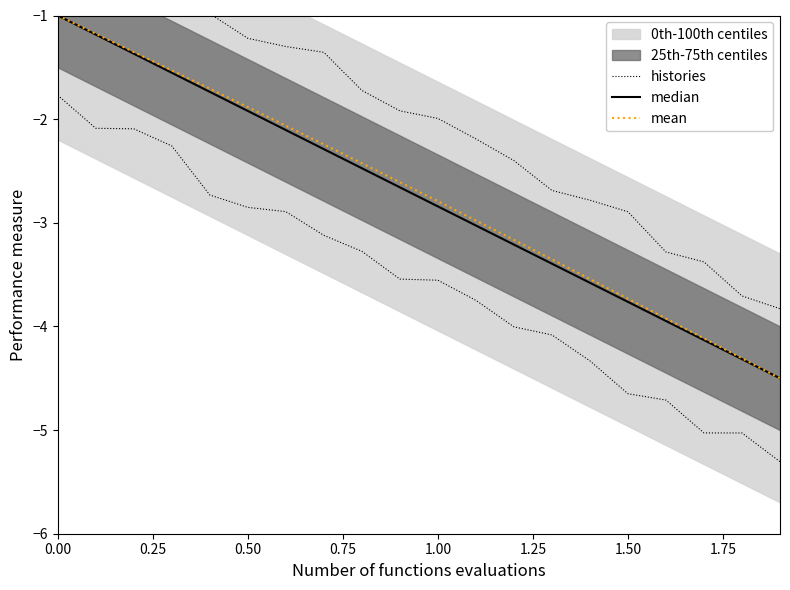

Reading left to right, extract all data points from this chart.

histories: -1.8	-2.1	-2.1	-2.3	-2.7	-2.9	-2.9	-3.1	-3.3	-3.5	-3.6	-3.7	-4.0	-4.1	-4.3	-4.6	-4.7	-5.0	-5.0	-5.3
median: -1.0	-1.2	-1.4	-1.6	-1.7	-1.9	-2.1	-2.3	-2.5	-2.7	-2.8	-3.0	-3.2	-3.4	-3.6	-3.8	-3.9	-4.1	-4.3	-4.5
mean: -1.0	-1.2	-1.4	-1.5	-1.7	-1.9	-2.1	-2.2	-2.4	-2.6	-2.8	-3.0	-3.2	-3.4	-3.5	-3.7	-3.9	-4.1	-4.3	-4.5